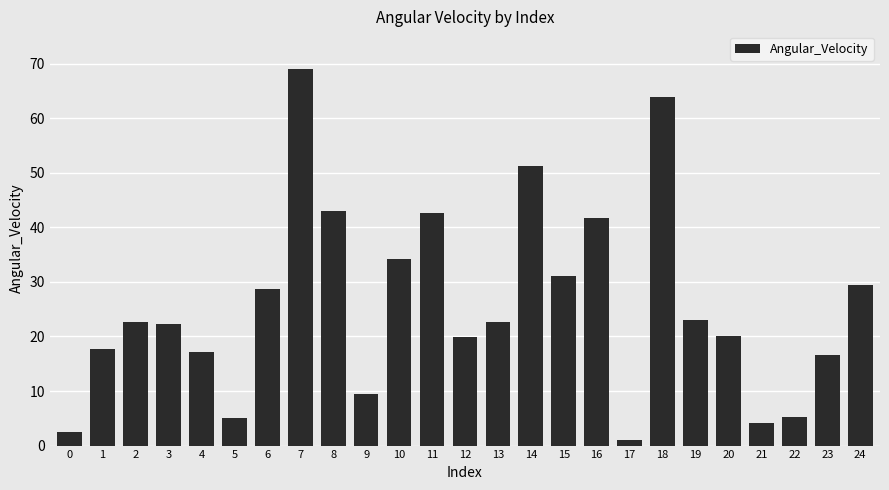

What is the difference between the second highest and second lowest values?

61.4